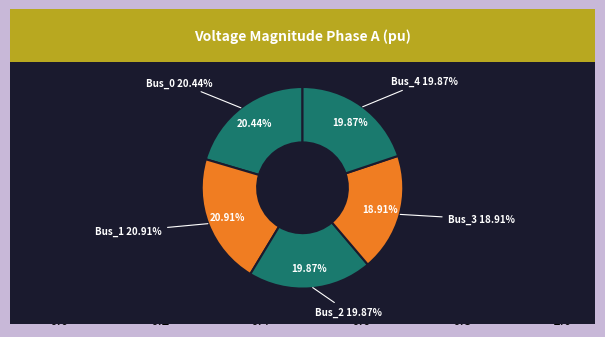

Is it true that Bus_3 is 24% of the pie?

False